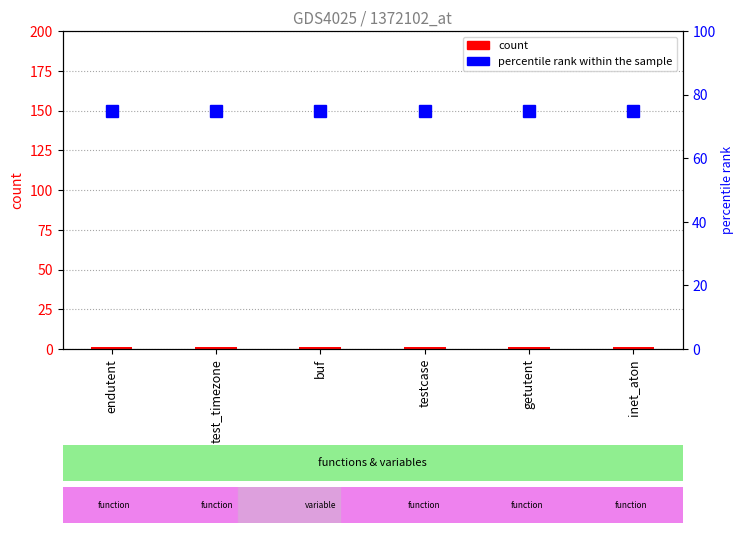

At which category does the chart reach its minimum across all series?

endutent